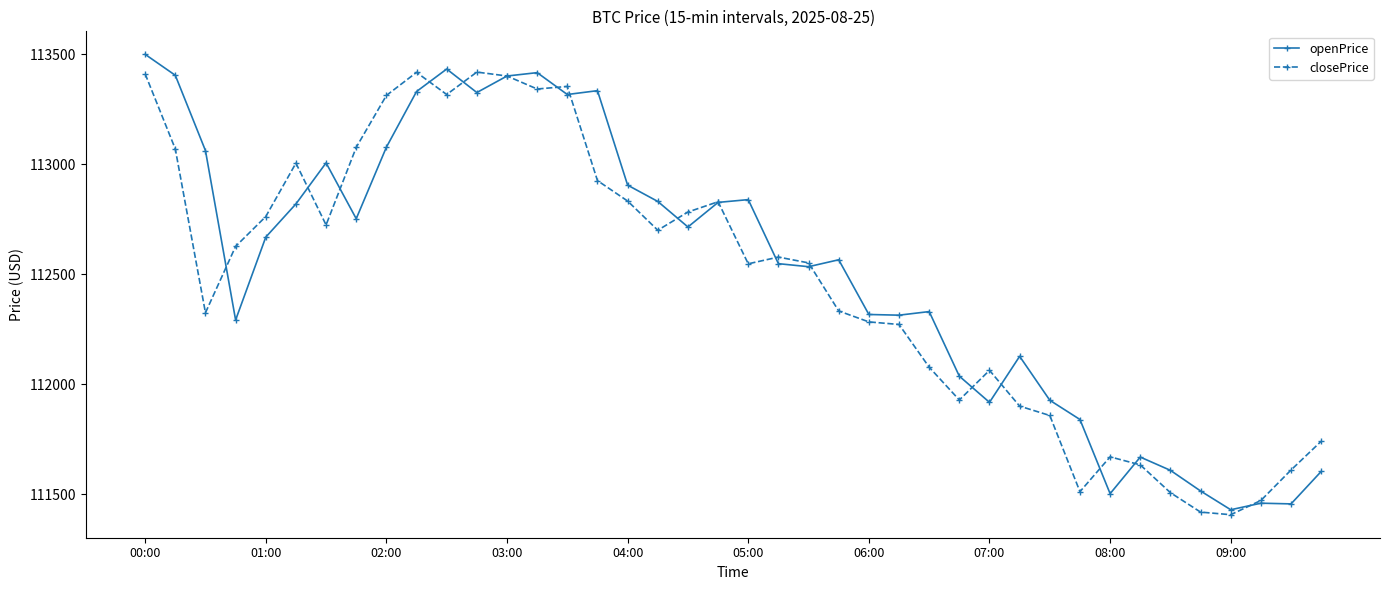

What is the value of the closePrice point at the 1st from the left?

113411.9